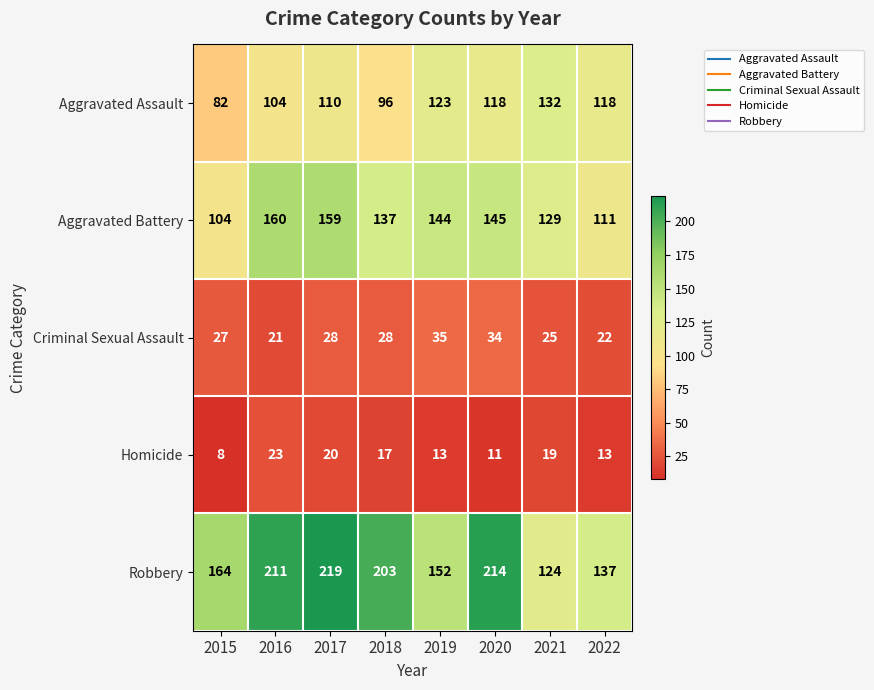

Read the Homicide value at 2015.

8